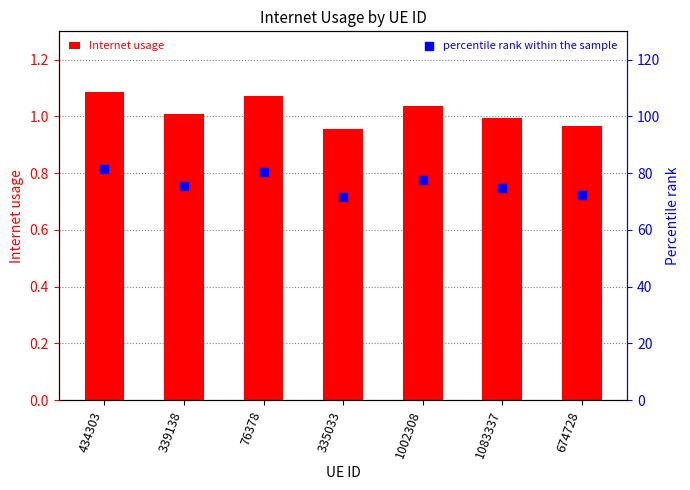

Is the value of percentile rank within the sample at 1083337 greater than the value of Internet usage at 335033?

Yes